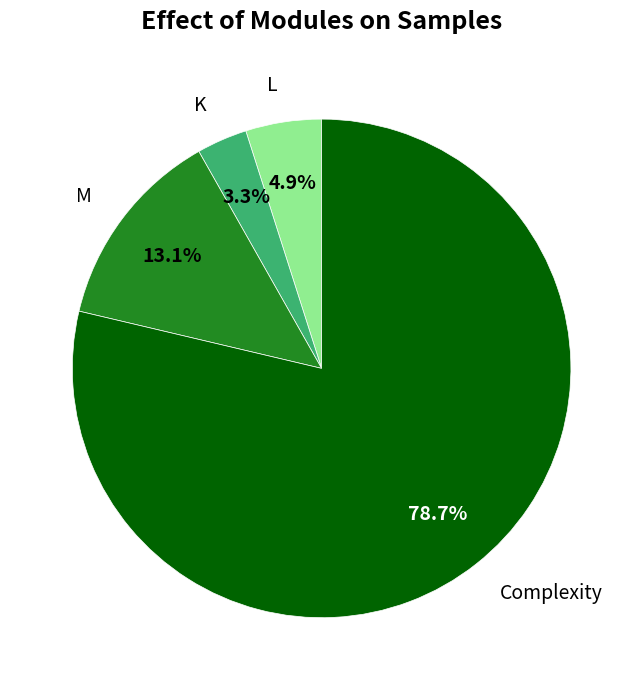

True or false: M accounts for 1% of the total.

False